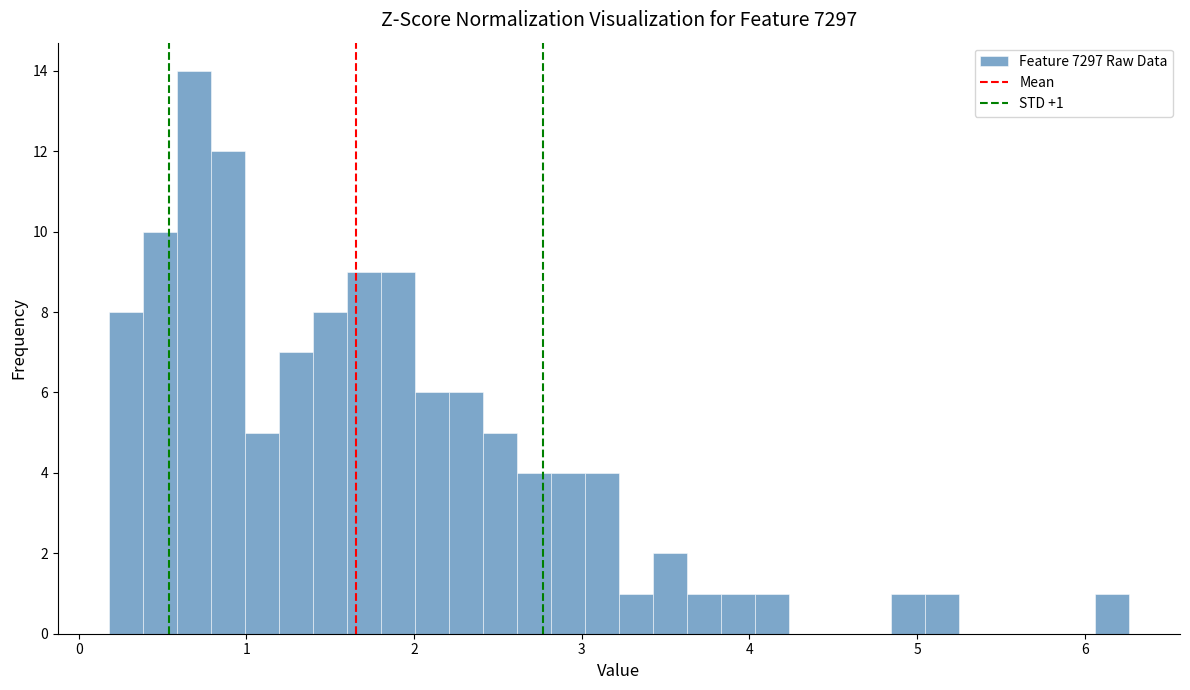

Around what value on the x-axis is the tallest bar? Give the approximate position of its centre, as read against the axis.

0.7